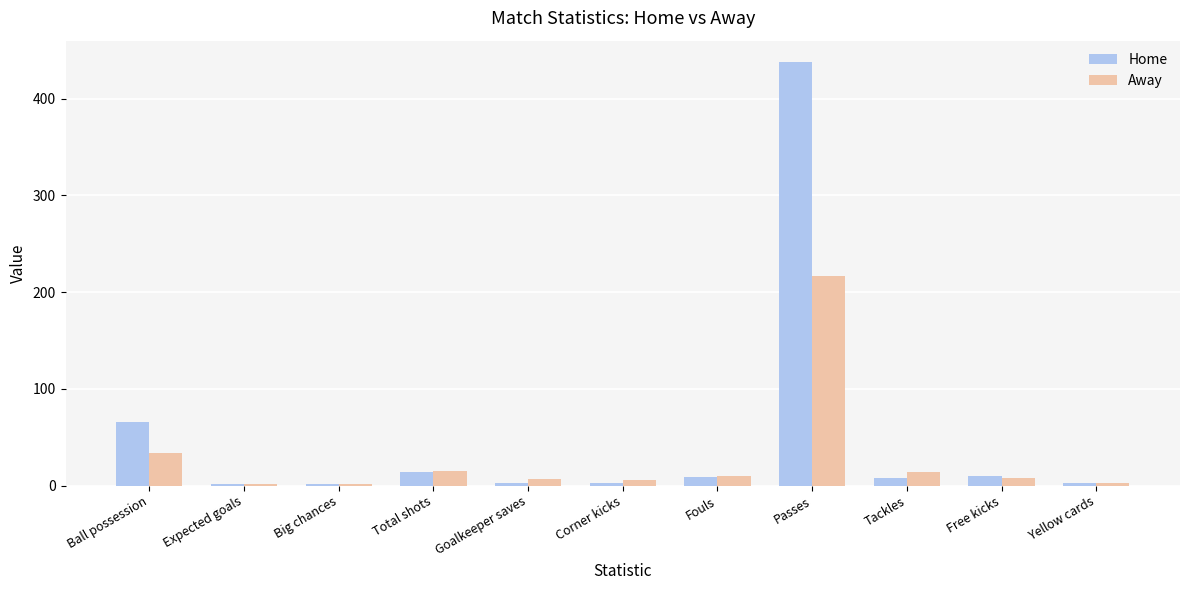

Which series has the largest total across all categories?

Home